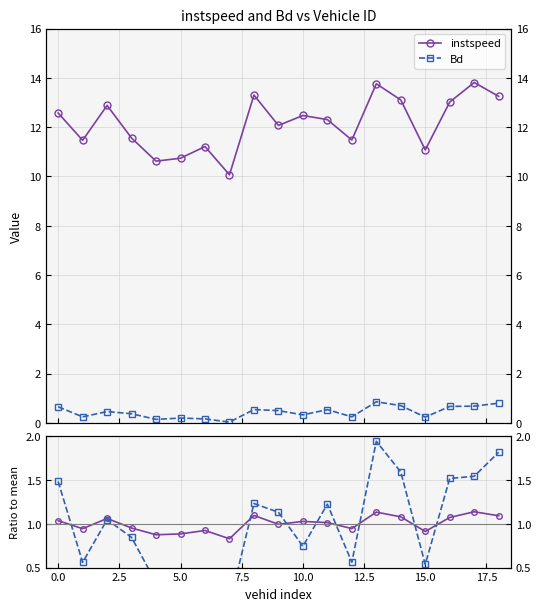

What is the spread (max minus min) of values at 18?

12.4